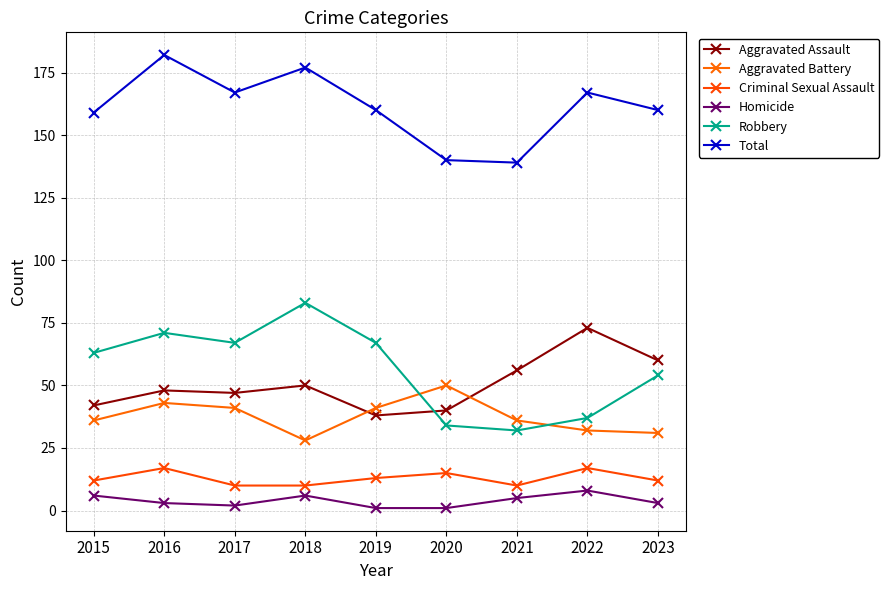

Is the value of Aggravated Battery at 2018 greater than the value of Aggravated Assault at 2019?

No